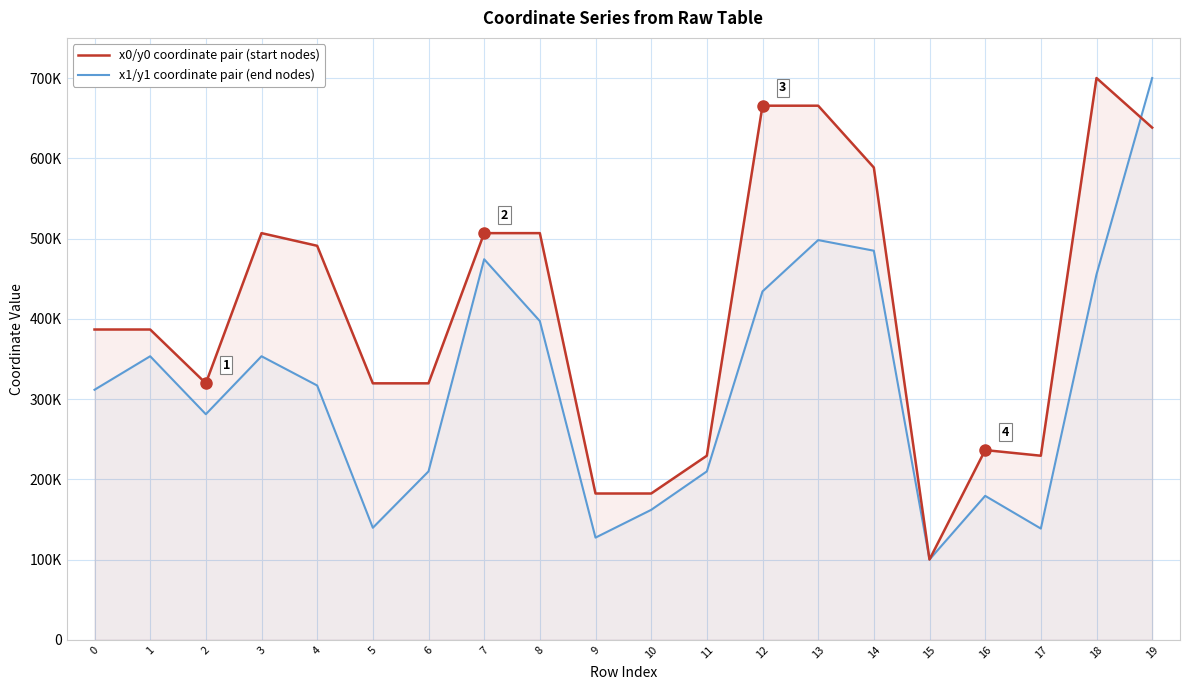

What is the total value across all series at 9?

309543.0